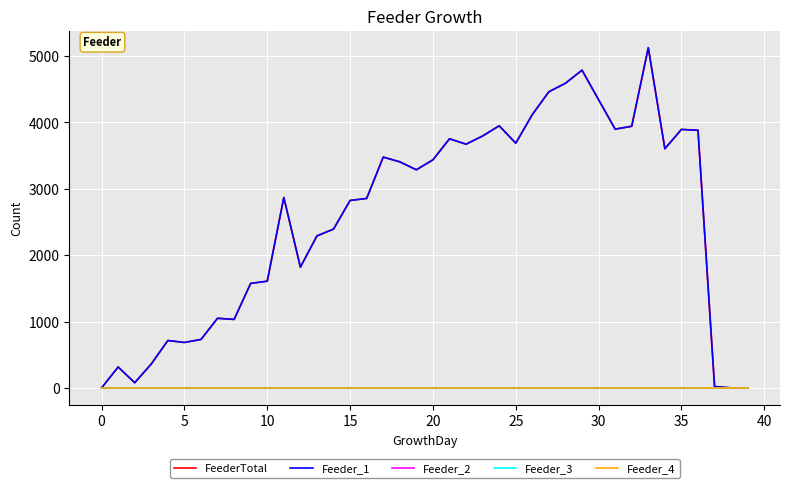

Which series has the largest range (max minus min)?

FeederTotal